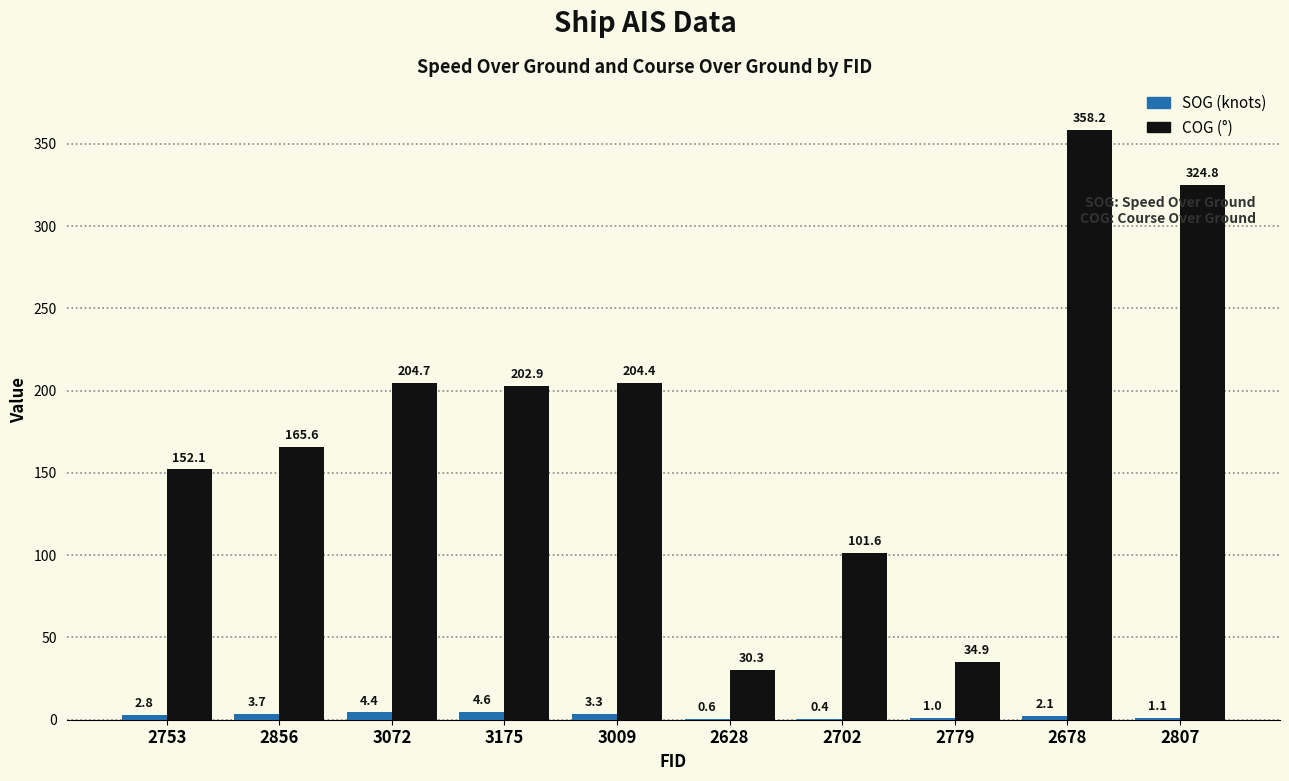

True or false: SOG (knots) has a value of 4.4 at 3072.

True